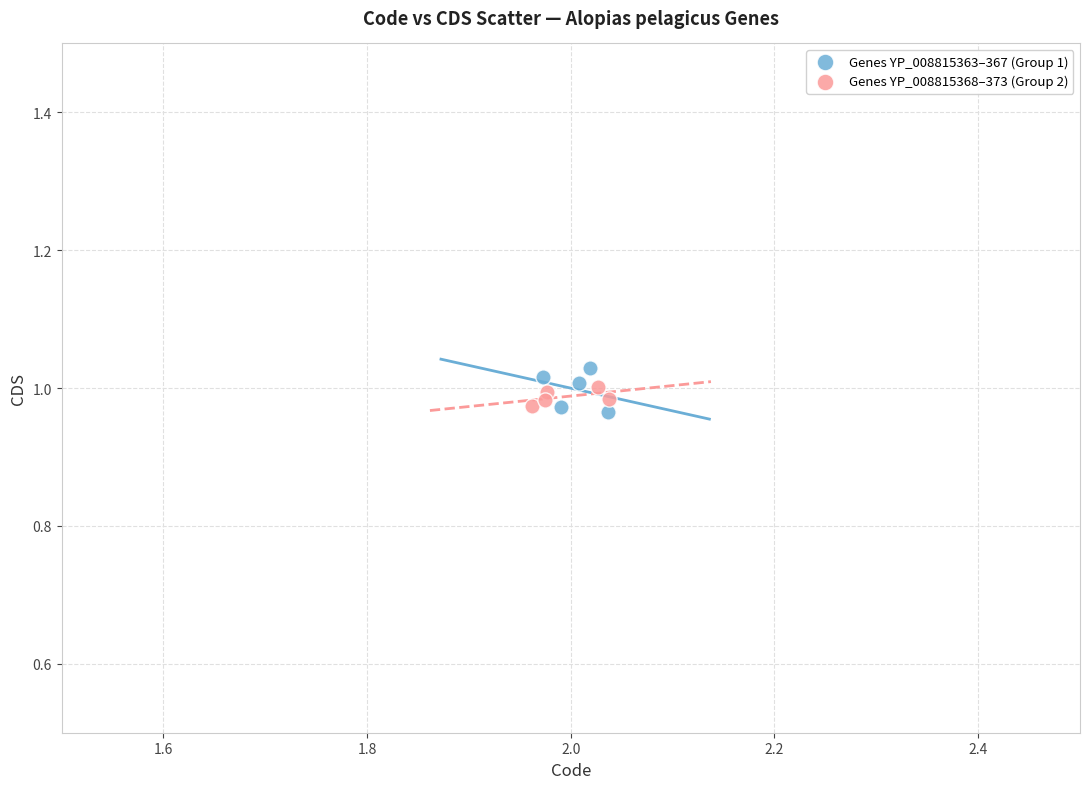

Which series has the largest Y range (max minus min)?

Genes YP_008815363–367 (Group 1)